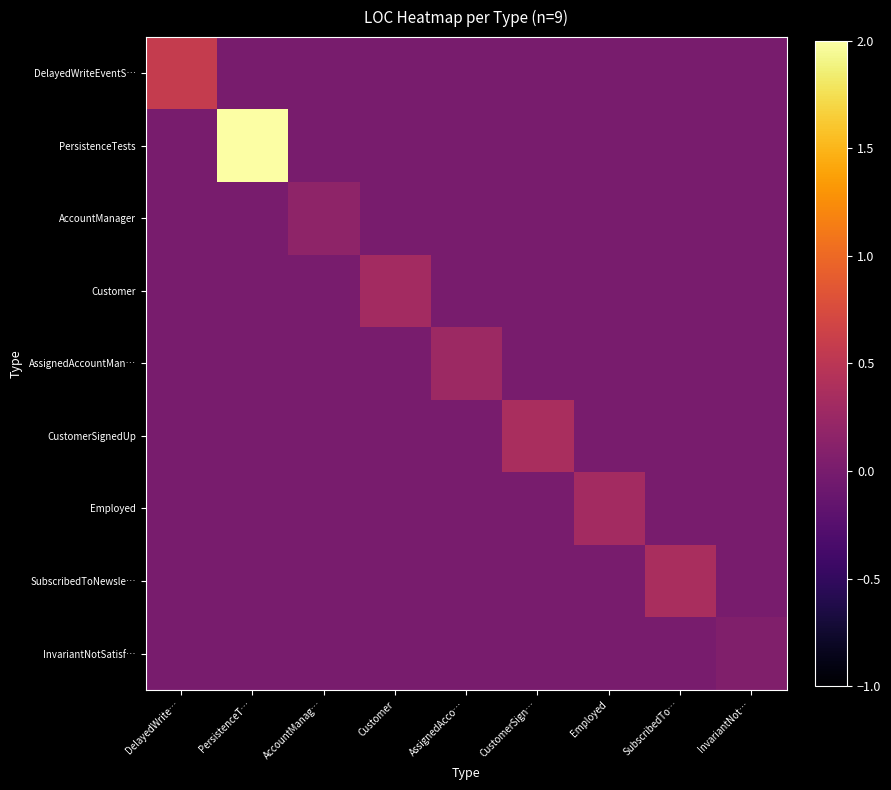

At which category is the sum across all series the highest?

PersistenceT…